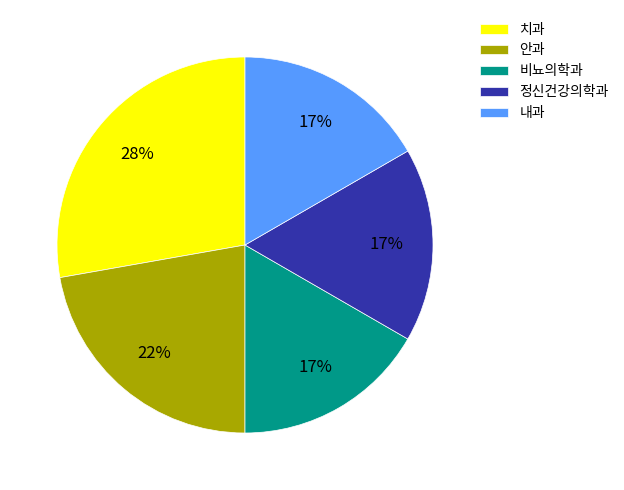

To the nearest percent, what is the difference between the 치과 and 내과 slice percentages?

11%